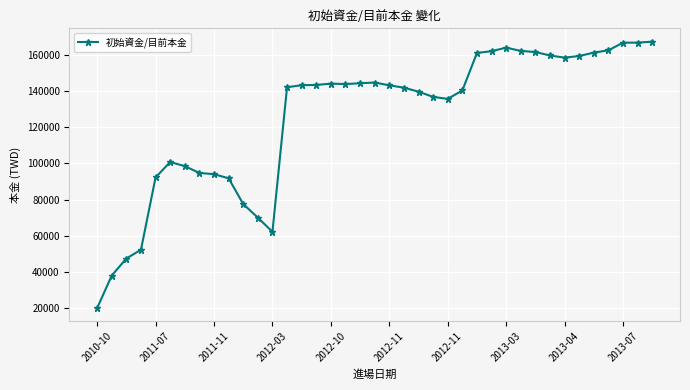

Is this an area chart (filled region under the line)?

No